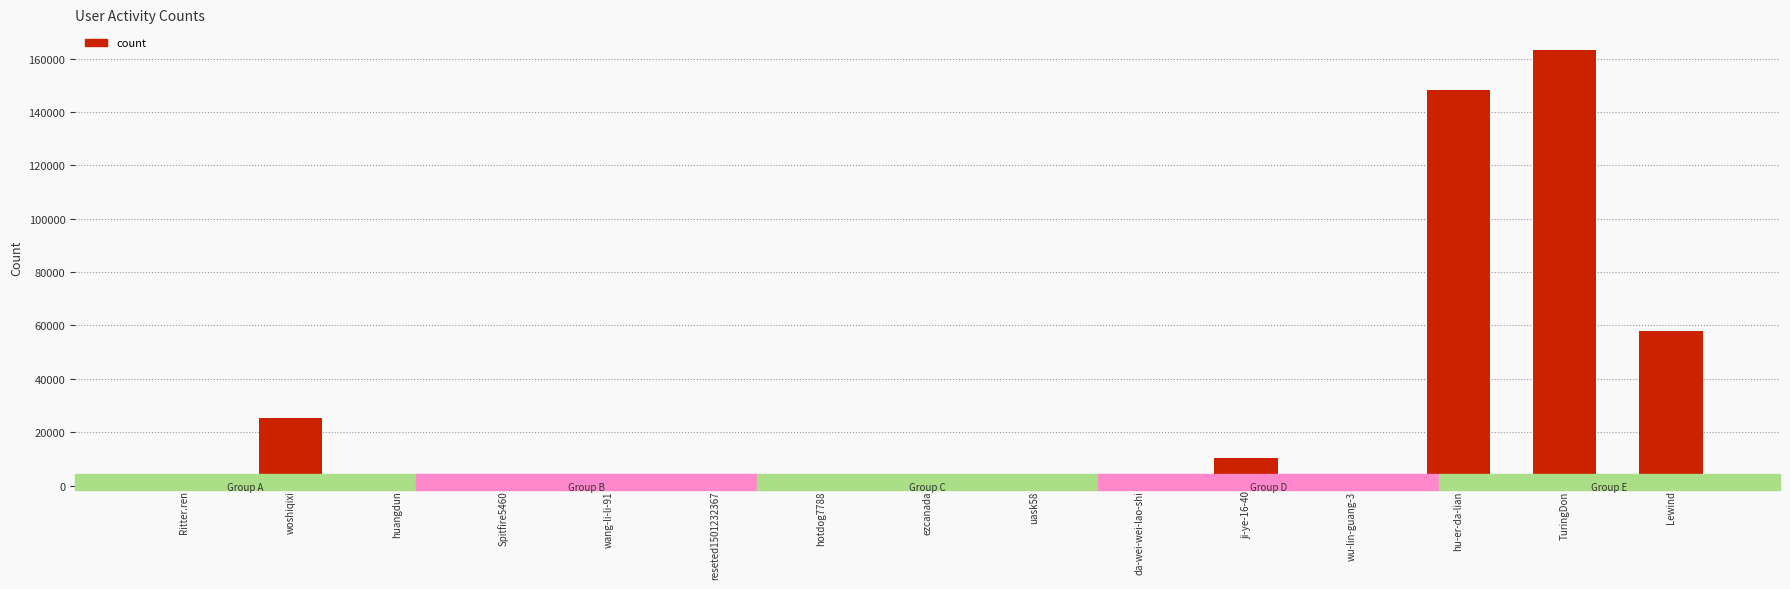

Read the value at wu-lin-guang-3.

380